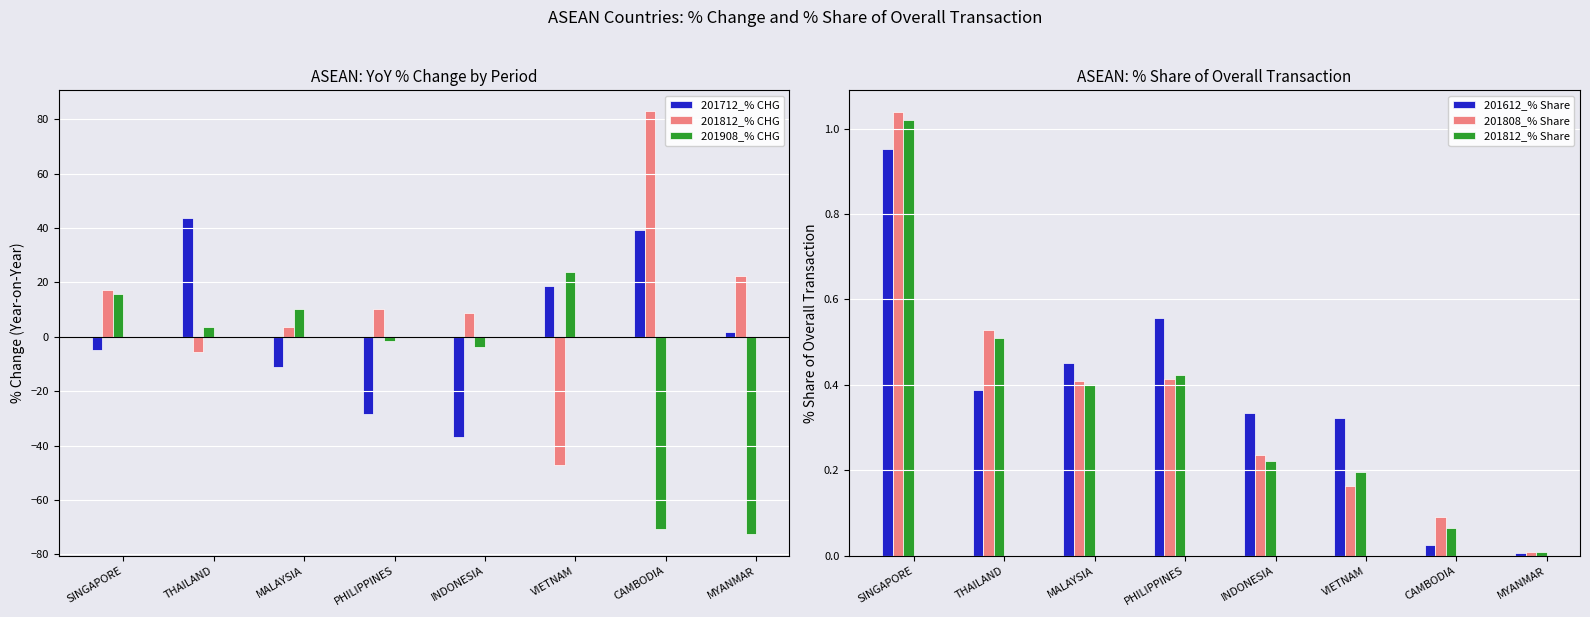

Between SINGAPORE and MYANMAR, which is larger?

MYANMAR